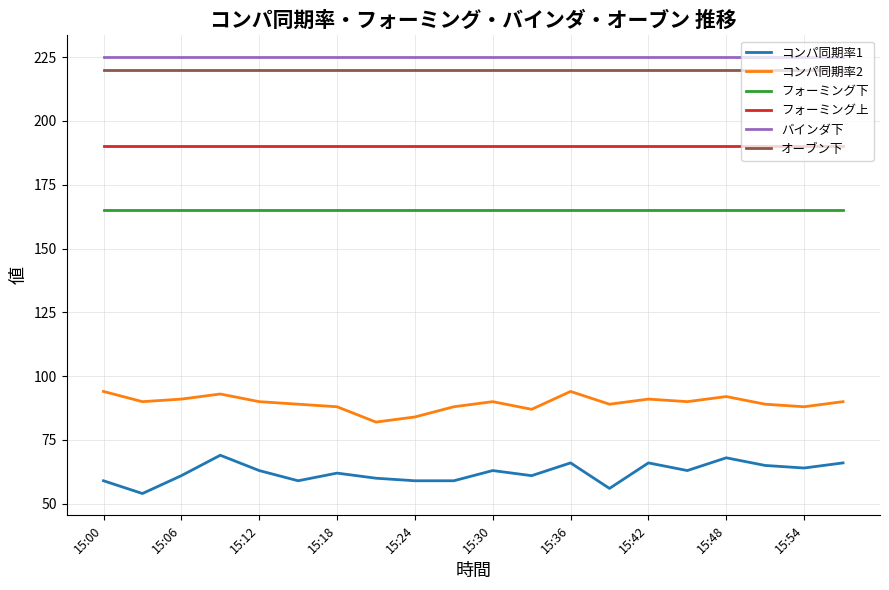

True or false: フォーミング下 and コンパ同期率1 intersect in this chart.

False